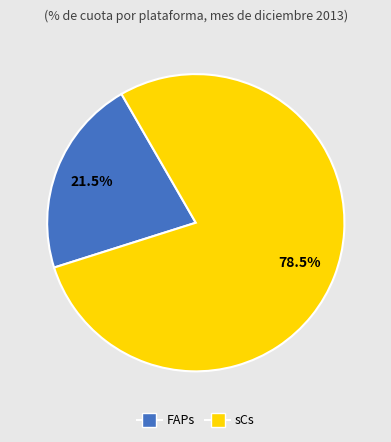

True or false: FAPs accounts for 7% of the total.

False